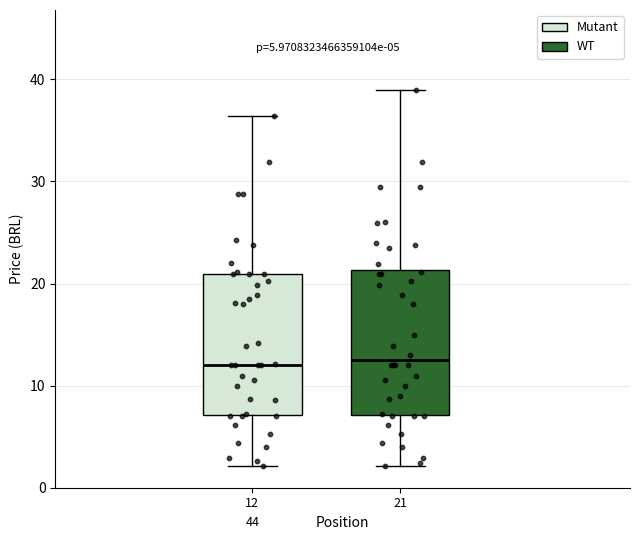

Reading left to right, read every box against the y-axis: the position of its median line, the range the box covers, and the ends of its whiskers. The values are not printed on the chart, so give them approximately, as read against the axis.

12: median 12, box 7 to 21, whiskers 2 to 36
21: median 12, box 7 to 21, whiskers 2 to 39